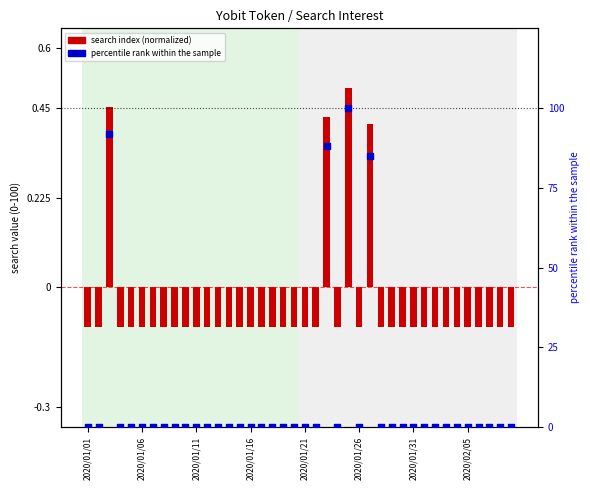

What are all the series names shown in the legend?

search index (normalized), percentile rank within the sample